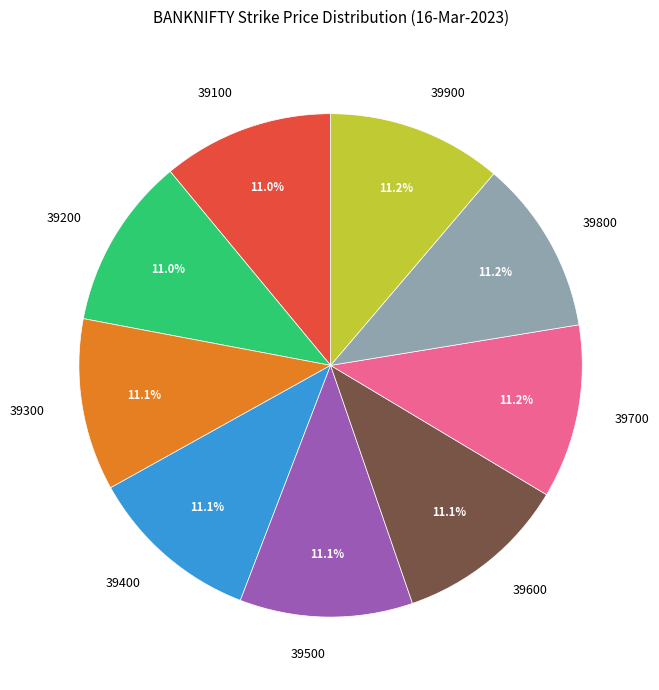

What is the ratio of the value at 39200 to the value at 39100?

1.0